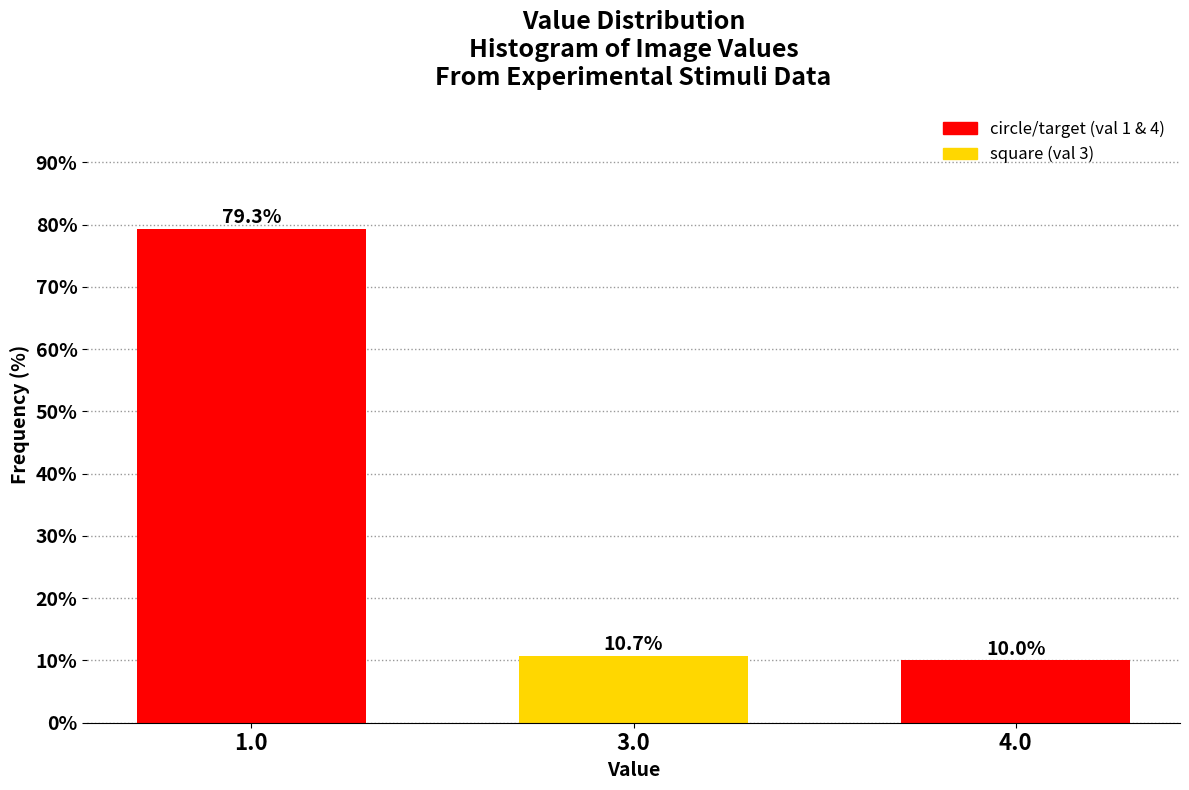

Reading right to left, extract all data points from this chart.

4.0=10.0	3.0=10.7	1.0=79.3